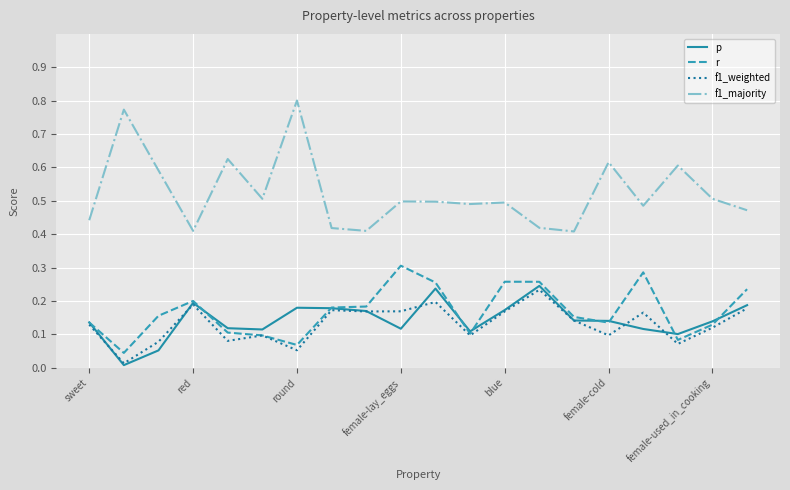

Which series has the largest total across all categories?

f1_majority